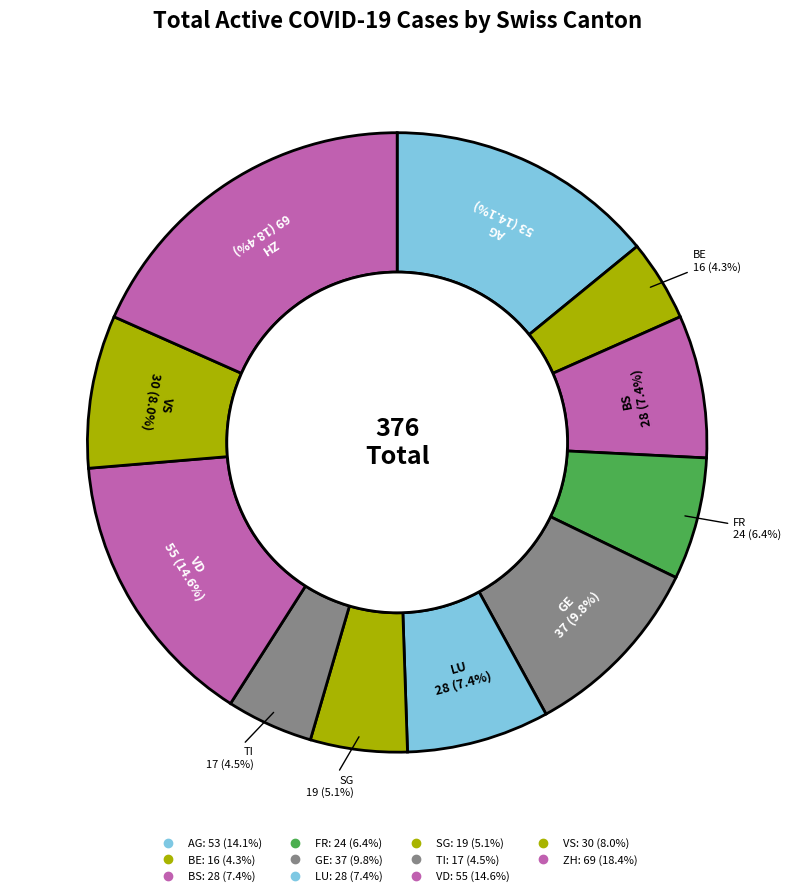

How many segments does this pie chart have?

11